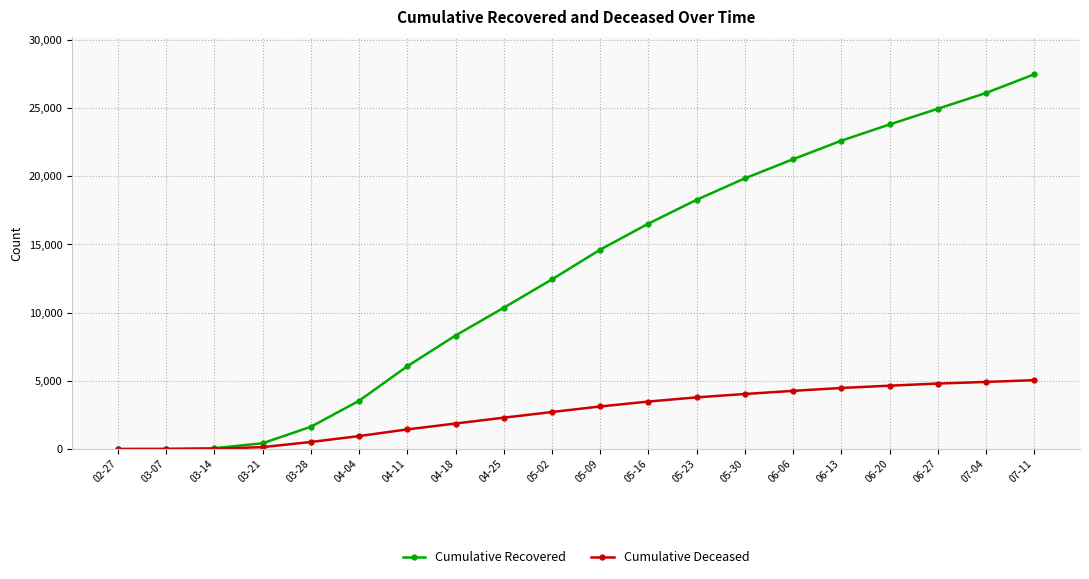

At which category is the sum across all series the highest?

07-11